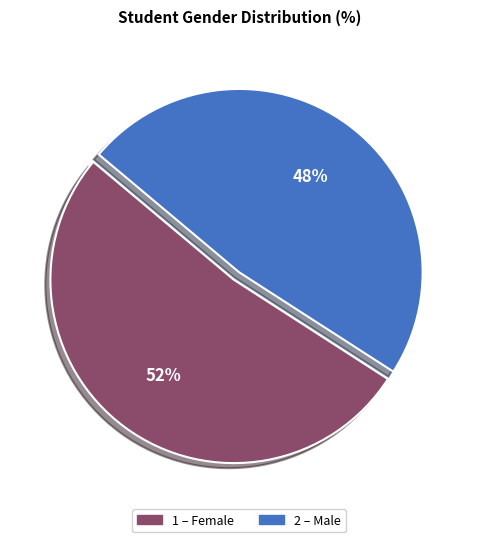

How many segments does this pie chart have?

2